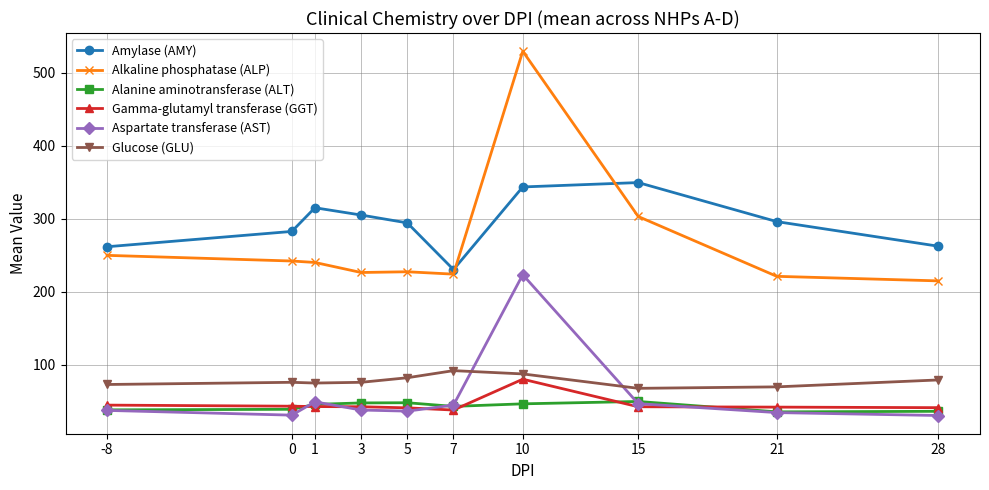

Read the Gamma-glutamyl transferase (GGT) value at 5.

41.0